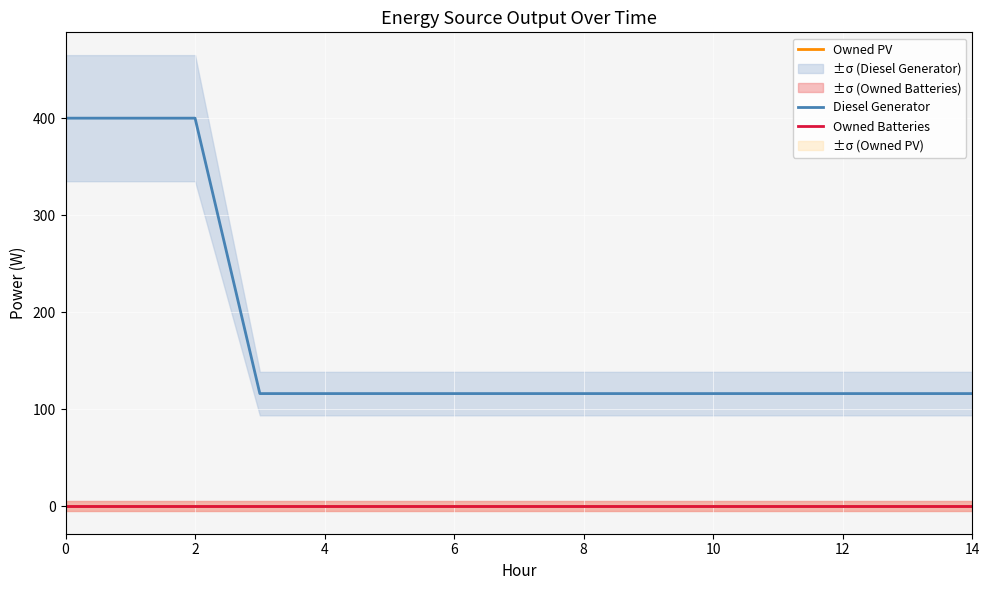

Is this an area chart (filled region under the line)?

No